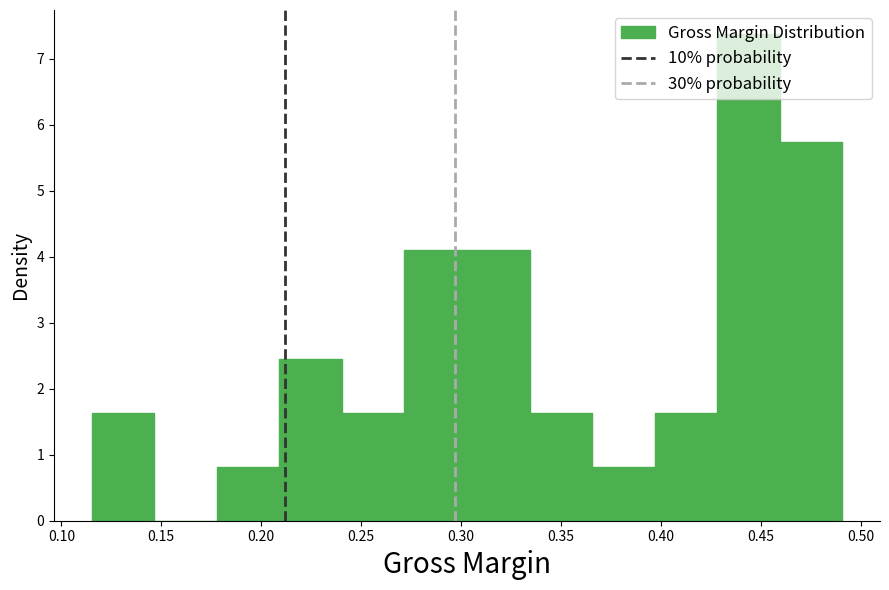

What is the height of the bar covering 0.210 to 0.240 on the x-axis? Neither the bar edges nor the heights are printed on the chart, so give them approximately, as read against the axes.

2.5